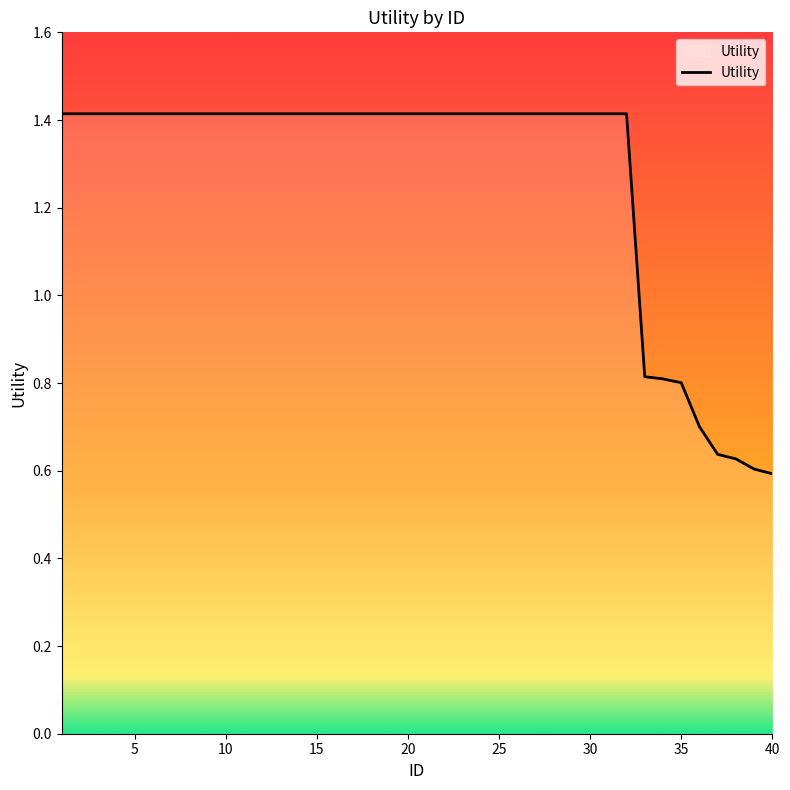

What is the maximum value shown in the chart?

1.4